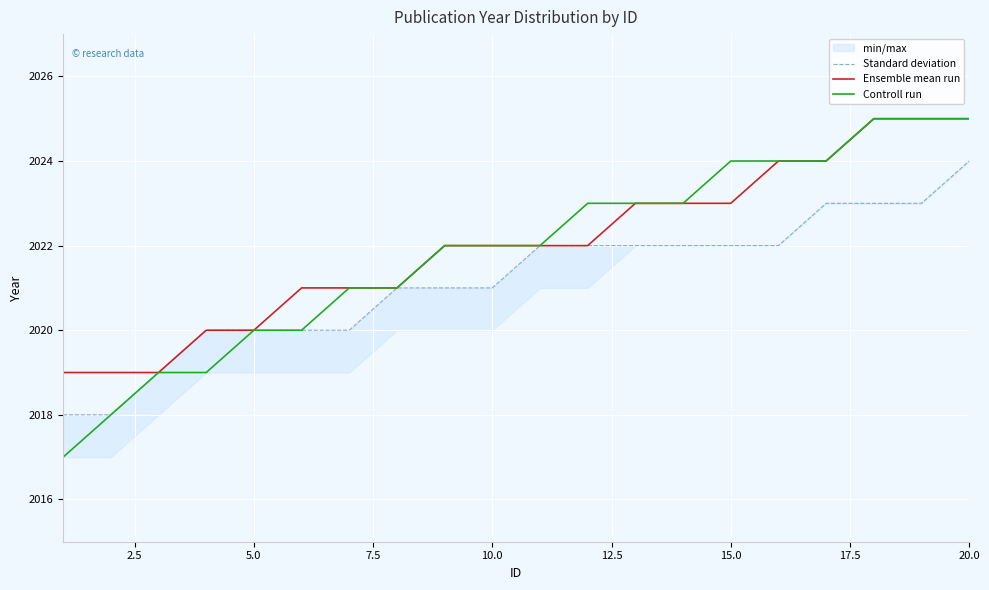

How many Standard deviation values are between 2020 and 2022?

13